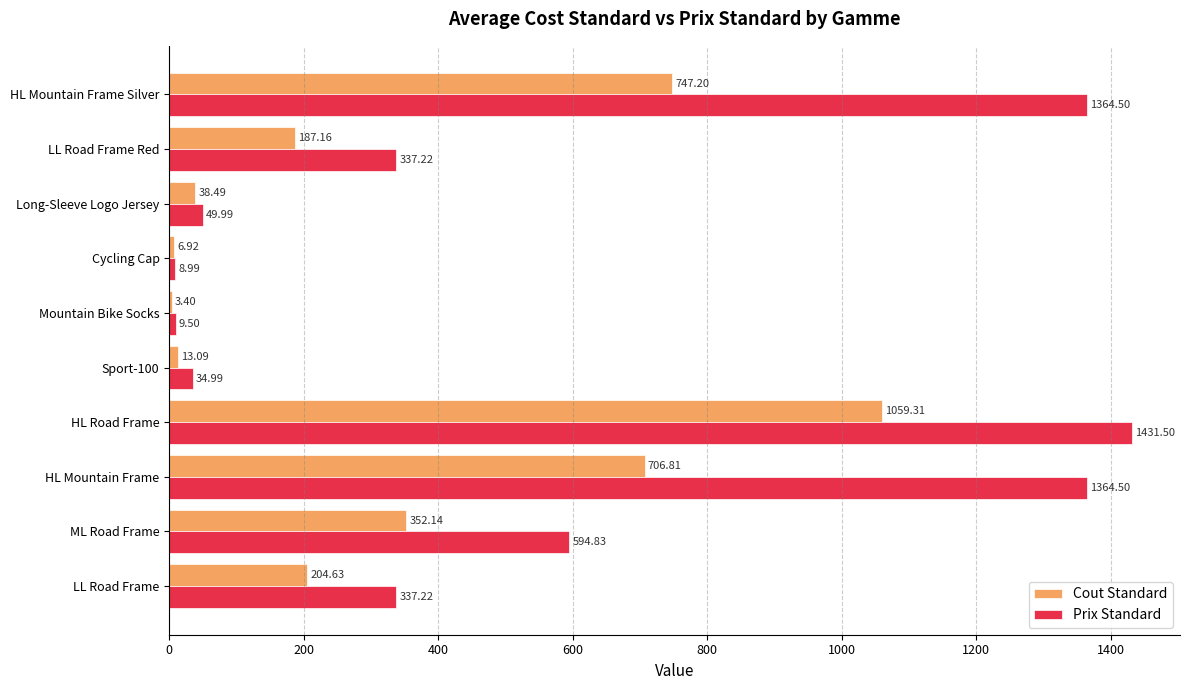

Which series has the largest total across all categories?

Prix Standard